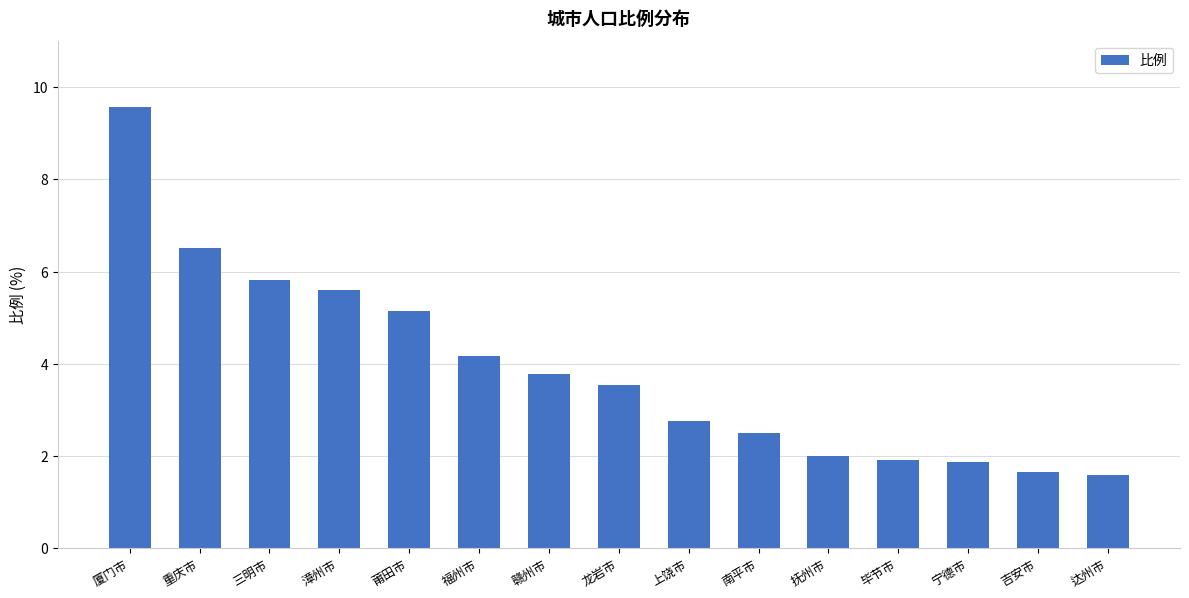

Which has a higher value, 重庆市 or 厦门市?

厦门市